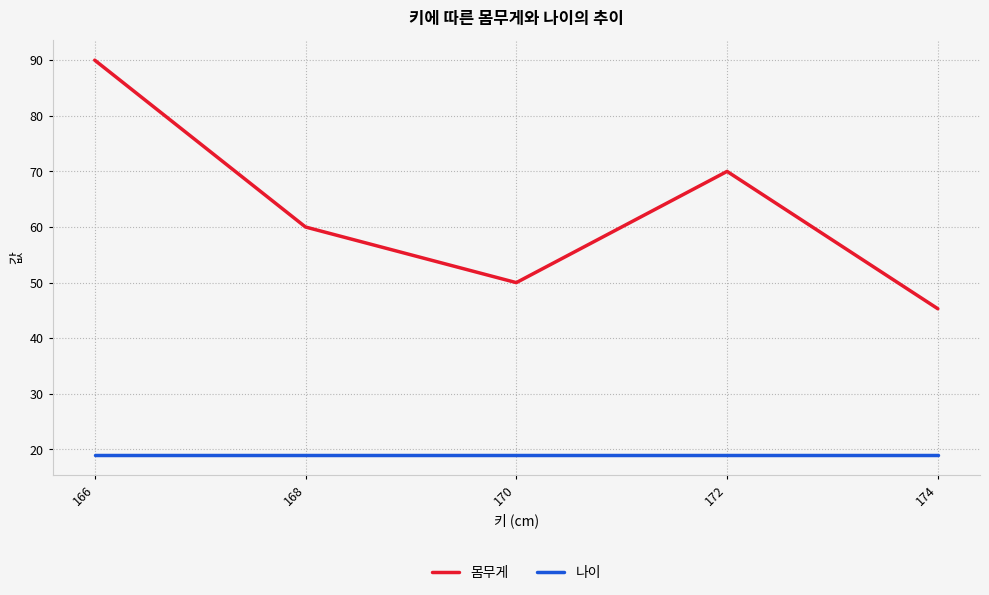

What is the sum of the 몸무게 values at 174 and 168?

105.3